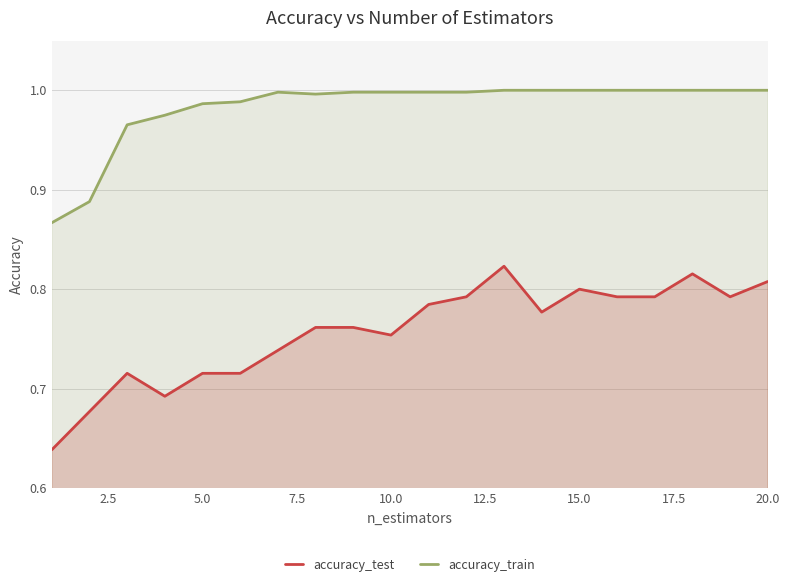

Which series has the largest total across all categories?

accuracy_train